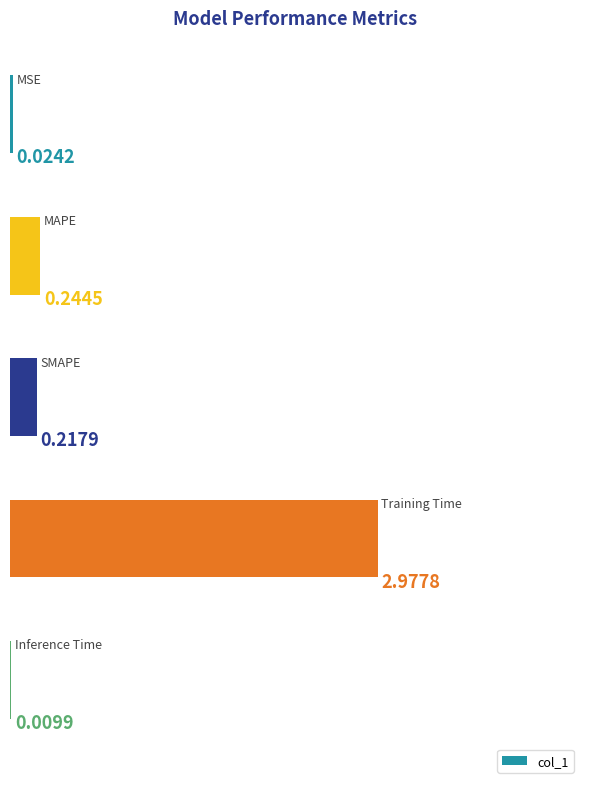

What is the sum of all values?

3.5